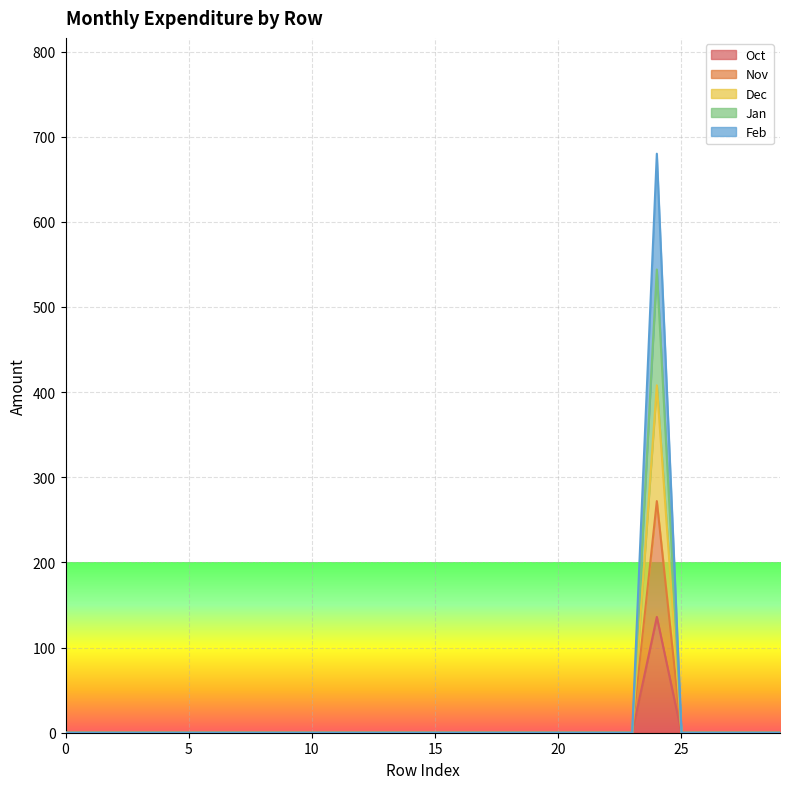

The value of Jan at 3 is 0. True or false?

True